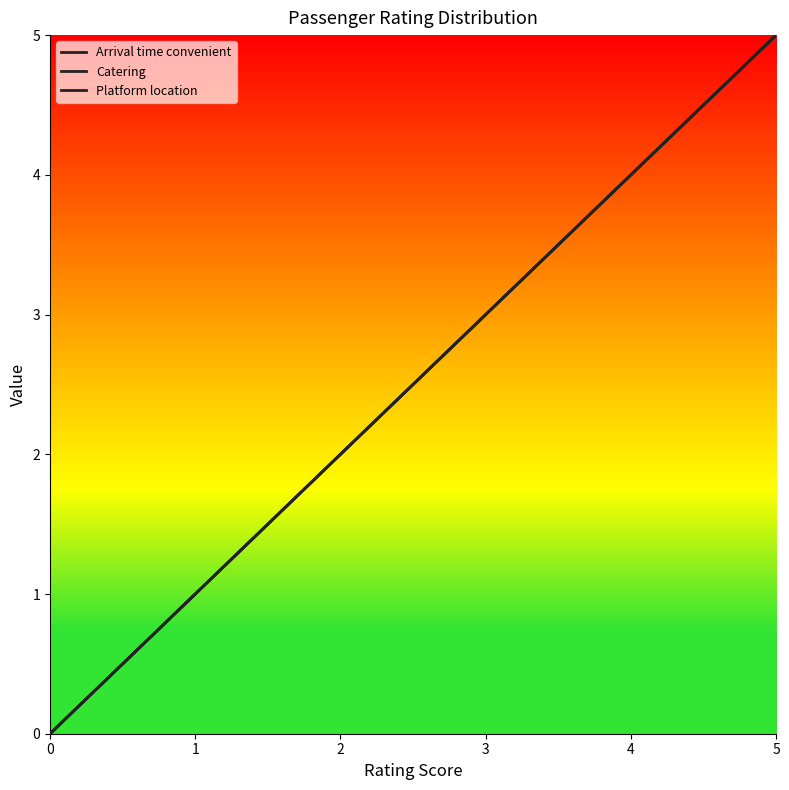

What are all the series names shown in the legend?

Arrival time convenient, Catering, Platform location